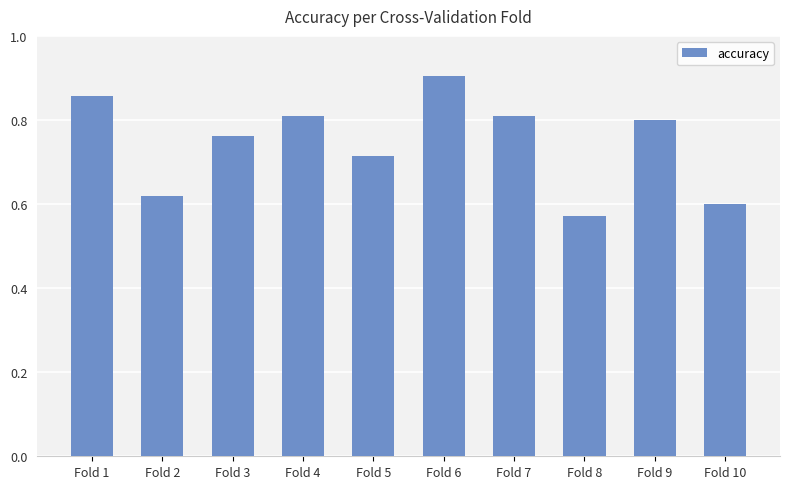

Between Fold 3 and Fold 2, which is larger?

Fold 3